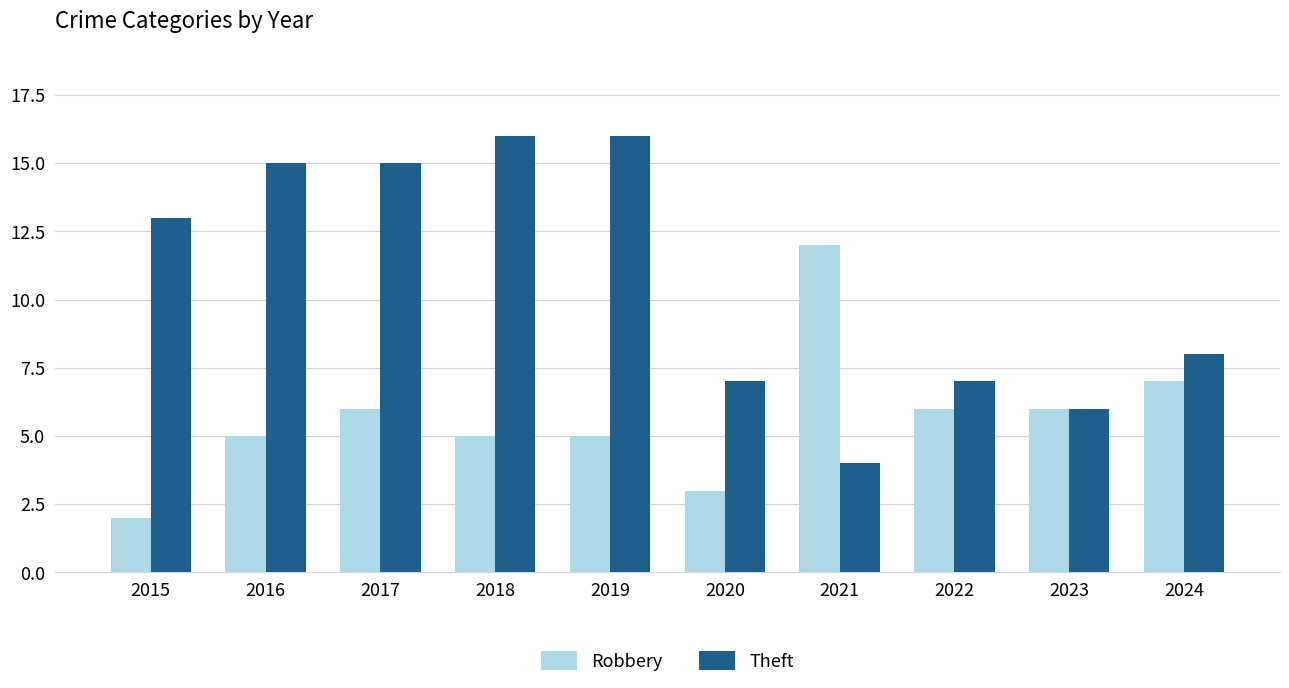

What are all the series names shown in the legend?

Robbery, Theft